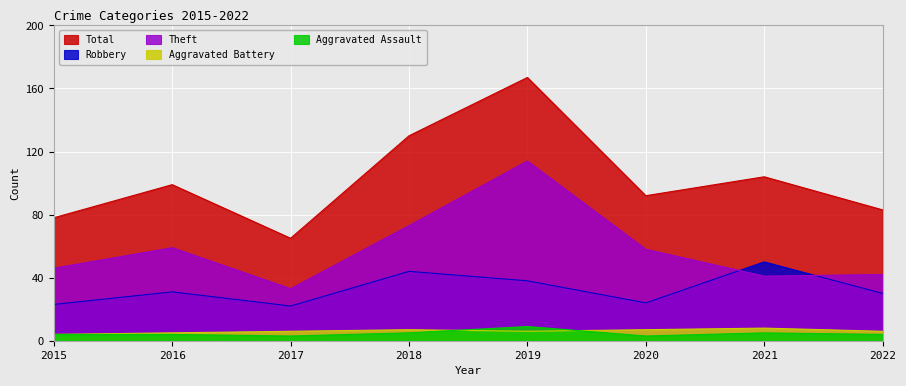

Which series has the widest spread of values?

Total